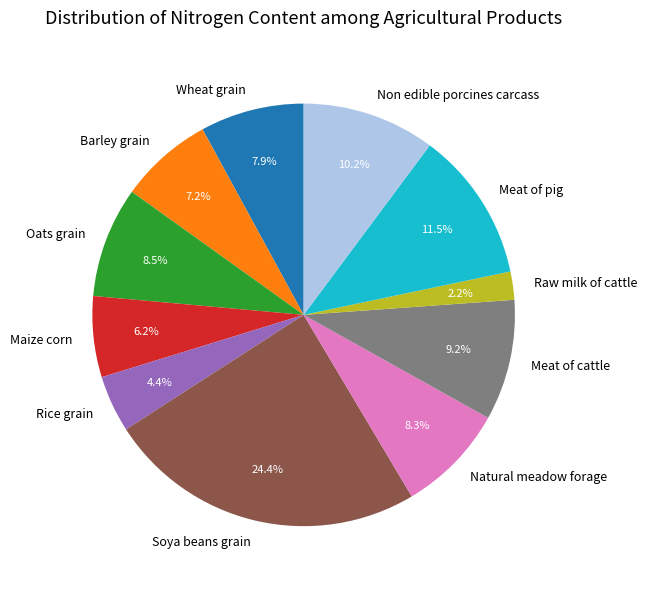

Which category has the smallest portion of the pie?

Raw milk of cattle